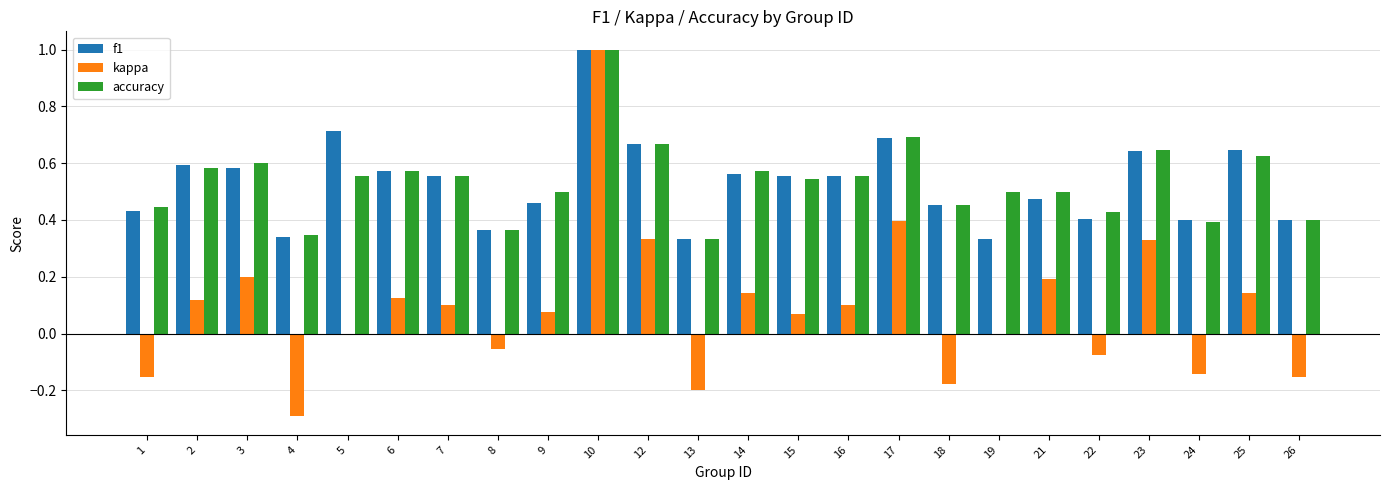

The value of accuracy at 18 is 0.2. True or false?

False